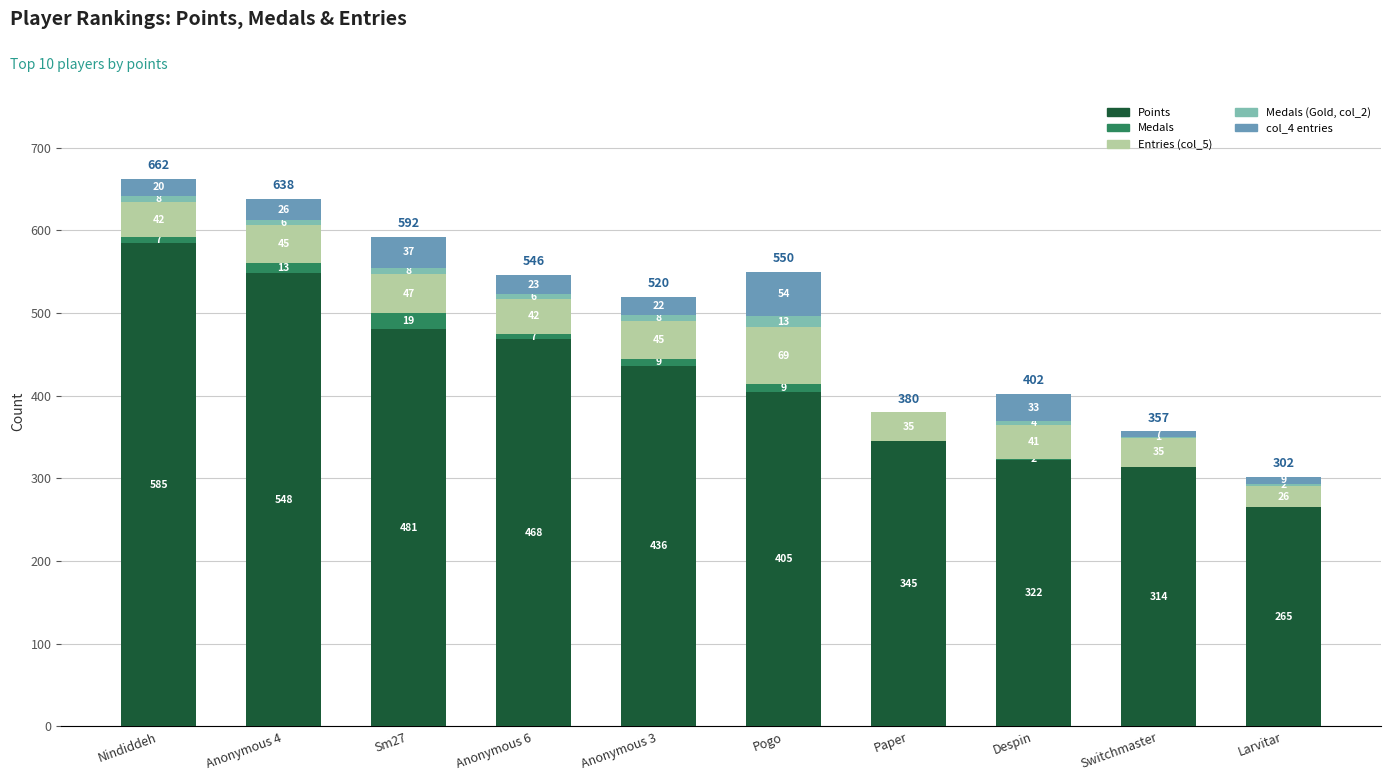

What is the maximum value for Points?

585